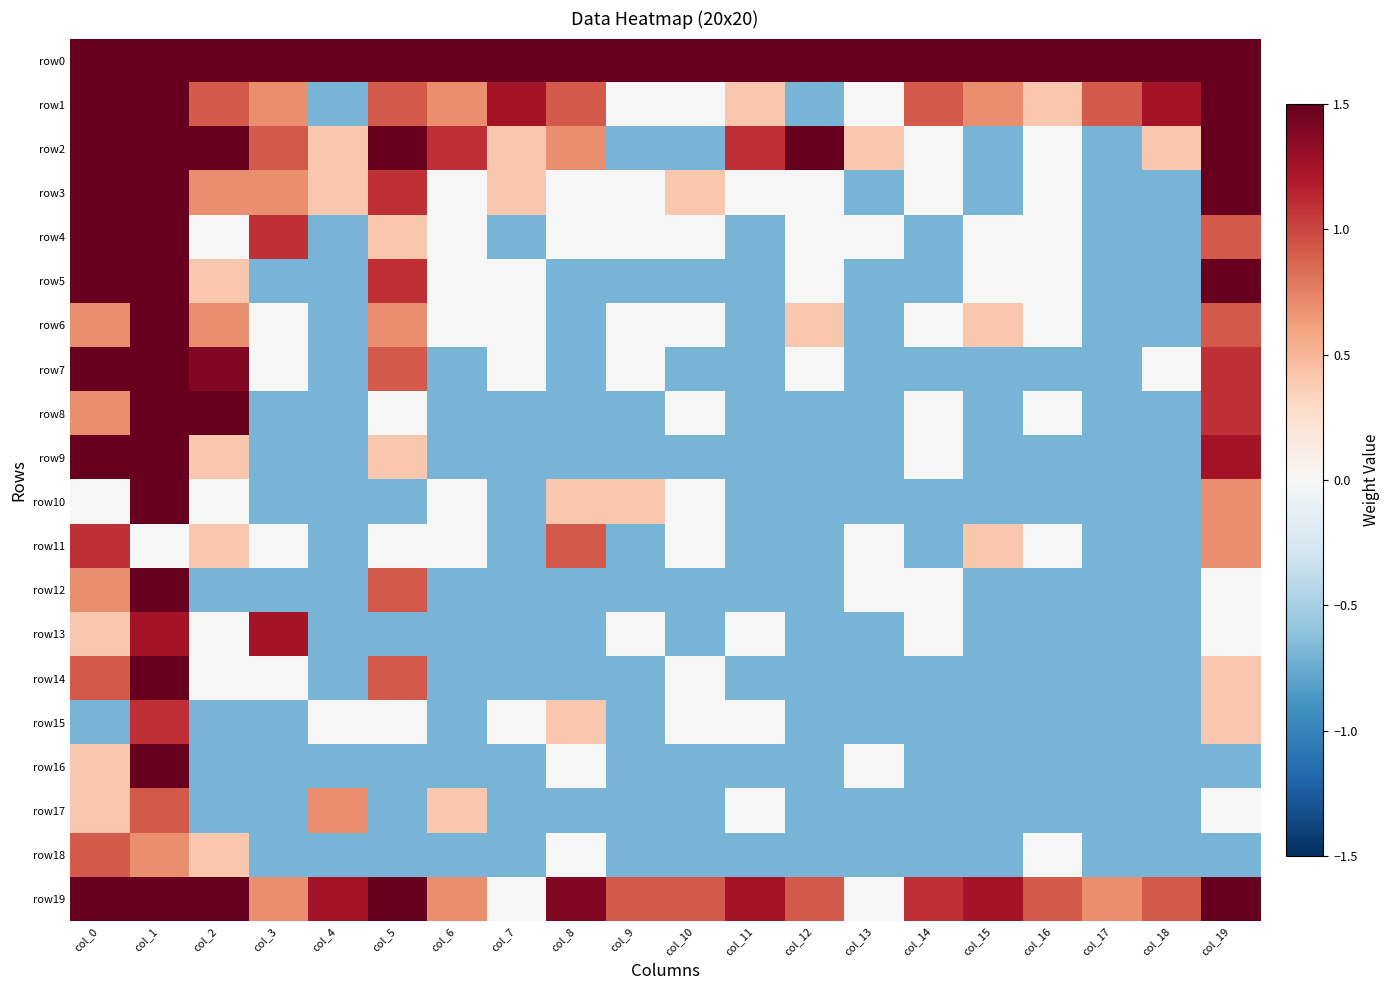

Reading right to left, extract all data points from this chart.

row0: col_19=5.6	col_18=3.3	col_17=3.4	col_16=3.3	col_15=3.5	col_14=3.5	col_13=3.4	col_12=3.3	col_11=3.5	col_10=3.4	col_9=3.4	col_8=3.4	col_7=3.4	col_6=3.2	col_5=3.9	col_4=4.1	col_3=4.6	col_2=5.4	col_1=8.3	col_0=4.0
row1: col_19=2.8	col_18=1.3	col_17=0.9	col_16=0.4	col_15=0.7	col_14=0.9	col_13=0.0	col_12=-0.7	col_11=0.4	col_10=0.0	col_9=0.0	col_8=0.9	col_7=1.3	col_6=0.7	col_5=0.9	col_4=-0.7	col_3=0.7	col_2=0.9	col_1=4.5	col_0=2.6
row2: col_19=2.3	col_18=0.4	col_17=-0.7	col_16=0.0	col_15=-0.7	col_14=0.0	col_13=0.4	col_12=1.9	col_11=1.1	col_10=-0.7	col_9=-0.7	col_8=0.7	col_7=0.4	col_6=1.1	col_5=1.6	col_4=0.4	col_3=0.9	col_2=1.5	col_1=3.7	col_0=2.1
row3: col_19=1.7	col_18=-0.7	col_17=-0.7	col_16=0.0	col_15=-0.7	col_14=0.0	col_13=-0.7	col_12=0.0	col_11=0.0	col_10=0.4	col_9=0.0	col_8=0.0	col_7=0.4	col_6=0.0	col_5=1.1	col_4=0.4	col_3=0.7	col_2=0.7	col_1=3.3	col_0=1.9
row4: col_19=0.9	col_18=-0.7	col_17=-0.7	col_16=0.0	col_15=0.0	col_14=-0.7	col_13=0.0	col_12=0.0	col_11=-0.7	col_10=0.0	col_9=0.0	col_8=0.0	col_7=-0.7	col_6=0.0	col_5=0.4	col_4=-0.7	col_3=1.1	col_2=0.0	col_1=3.1	col_0=1.6
row5: col_19=1.5	col_18=-0.7	col_17=-0.7	col_16=0.0	col_15=0.0	col_14=-0.7	col_13=-0.7	col_12=0.0	col_11=-0.7	col_10=-0.7	col_9=-0.7	col_8=-0.7	col_7=0.0	col_6=0.0	col_5=1.1	col_4=-0.7	col_3=-0.7	col_2=0.4	col_1=2.4	col_0=1.5
row6: col_19=0.9	col_18=-0.7	col_17=-0.7	col_16=0.0	col_15=0.4	col_14=0.0	col_13=-0.7	col_12=0.4	col_11=-0.7	col_10=0.0	col_9=0.0	col_8=-0.7	col_7=0.0	col_6=0.0	col_5=0.7	col_4=-0.7	col_3=0.0	col_2=0.7	col_1=2.3	col_0=0.7
row7: col_19=1.1	col_18=0.0	col_17=-0.7	col_16=-0.7	col_15=-0.7	col_14=-0.7	col_13=-0.7	col_12=0.0	col_11=-0.7	col_10=-0.7	col_9=0.0	col_8=-0.7	col_7=0.0	col_6=-0.7	col_5=0.9	col_4=-0.7	col_3=0.0	col_2=1.4	col_1=2.2	col_0=1.9
row8: col_19=1.1	col_18=-0.7	col_17=-0.7	col_16=0.0	col_15=-0.7	col_14=0.0	col_13=-0.7	col_12=-0.7	col_11=-0.7	col_10=0.0	col_9=-0.7	col_8=-0.7	col_7=-0.7	col_6=-0.7	col_5=0.0	col_4=-0.7	col_3=-0.7	col_2=1.8	col_1=2.4	col_0=0.7
row9: col_19=1.3	col_18=-0.7	col_17=-0.7	col_16=-0.7	col_15=-0.7	col_14=0.0	col_13=-0.7	col_12=-0.7	col_11=-0.7	col_10=-0.7	col_9=-0.7	col_8=-0.7	col_7=-0.7	col_6=-0.7	col_5=0.4	col_4=-0.7	col_3=-0.7	col_2=0.4	col_1=1.9	col_0=1.8
row10: col_19=0.7	col_18=-0.7	col_17=-0.7	col_16=-0.7	col_15=-0.7	col_14=-0.7	col_13=-0.7	col_12=-0.7	col_11=-0.7	col_10=0.0	col_9=0.4	col_8=0.4	col_7=-0.7	col_6=0.0	col_5=-0.7	col_4=-0.7	col_3=-0.7	col_2=0.0	col_1=1.5	col_0=0.0
row11: col_19=0.7	col_18=-0.7	col_17=-0.7	col_16=0.0	col_15=0.4	col_14=-0.7	col_13=0.0	col_12=-0.7	col_11=-0.7	col_10=0.0	col_9=-0.7	col_8=0.9	col_7=-0.7	col_6=0.0	col_5=0.0	col_4=-0.7	col_3=0.0	col_2=0.4	col_1=0.0	col_0=1.1
row12: col_19=0.0	col_18=-0.7	col_17=-0.7	col_16=-0.7	col_15=-0.7	col_14=0.0	col_13=0.0	col_12=-0.7	col_11=-0.7	col_10=-0.7	col_9=-0.7	col_8=-0.7	col_7=-0.7	col_6=-0.7	col_5=0.9	col_4=-0.7	col_3=-0.7	col_2=-0.7	col_1=1.7	col_0=0.7
row13: col_19=0.0	col_18=-0.7	col_17=-0.7	col_16=-0.7	col_15=-0.7	col_14=0.0	col_13=-0.7	col_12=-0.7	col_11=0.0	col_10=-0.7	col_9=0.0	col_8=-0.7	col_7=-0.7	col_6=-0.7	col_5=-0.7	col_4=-0.7	col_3=1.3	col_2=0.0	col_1=1.3	col_0=0.4
row14: col_19=0.4	col_18=-0.7	col_17=-0.7	col_16=-0.7	col_15=-0.7	col_14=-0.7	col_13=-0.7	col_12=-0.7	col_11=-0.7	col_10=0.0	col_9=-0.7	col_8=-0.7	col_7=-0.7	col_6=-0.7	col_5=0.9	col_4=-0.7	col_3=0.0	col_2=0.0	col_1=1.5	col_0=0.9
row15: col_19=0.4	col_18=-0.7	col_17=-0.7	col_16=-0.7	col_15=-0.7	col_14=-0.7	col_13=-0.7	col_12=-0.7	col_11=0.0	col_10=0.0	col_9=-0.7	col_8=0.4	col_7=0.0	col_6=-0.7	col_5=0.0	col_4=0.0	col_3=-0.7	col_2=-0.7	col_1=1.1	col_0=-0.7
row16: col_19=-0.7	col_18=-0.7	col_17=-0.7	col_16=-0.7	col_15=-0.7	col_14=-0.7	col_13=0.0	col_12=-0.7	col_11=-0.7	col_10=-0.7	col_9=-0.7	col_8=0.0	col_7=-0.7	col_6=-0.7	col_5=-0.7	col_4=-0.7	col_3=-0.7	col_2=-0.7	col_1=1.5	col_0=0.4
row17: col_19=0.0	col_18=-0.7	col_17=-0.7	col_16=-0.7	col_15=-0.7	col_14=-0.7	col_13=-0.7	col_12=-0.7	col_11=0.0	col_10=-0.7	col_9=-0.7	col_8=-0.7	col_7=-0.7	col_6=0.4	col_5=-0.7	col_4=0.7	col_3=-0.7	col_2=-0.7	col_1=0.9	col_0=0.4
row18: col_19=-0.7	col_18=-0.7	col_17=-0.7	col_16=0.0	col_15=-0.7	col_14=-0.7	col_13=-0.7	col_12=-0.7	col_11=-0.7	col_10=-0.7	col_9=-0.7	col_8=0.0	col_7=-0.7	col_6=-0.7	col_5=-0.7	col_4=-0.7	col_3=-0.7	col_2=0.4	col_1=0.7	col_0=0.9
row19: col_19=4.1	col_18=0.9	col_17=0.7	col_16=0.9	col_15=1.3	col_14=1.1	col_13=0.0	col_12=0.9	col_11=1.3	col_10=0.9	col_9=0.9	col_8=1.4	col_7=0.0	col_6=0.7	col_5=1.7	col_4=1.3	col_3=0.7	col_2=1.5	col_1=4.4	col_0=4.2